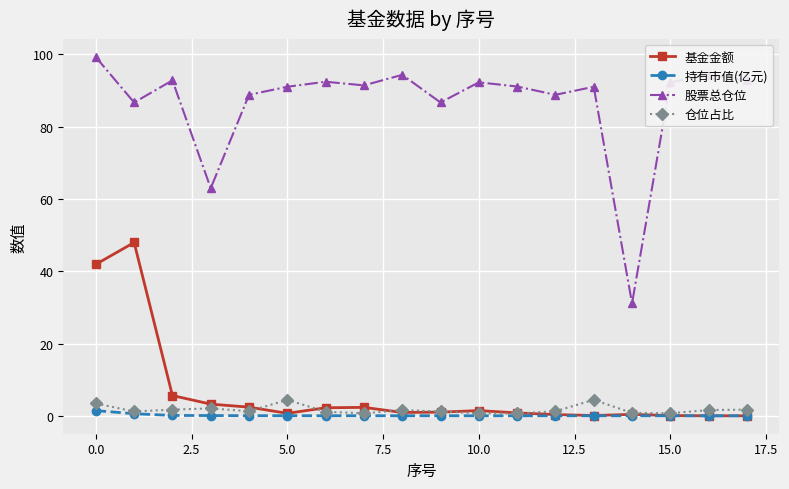

What is the difference between the second highest and second lowest values in the 持有市值(亿元) series?

0.6